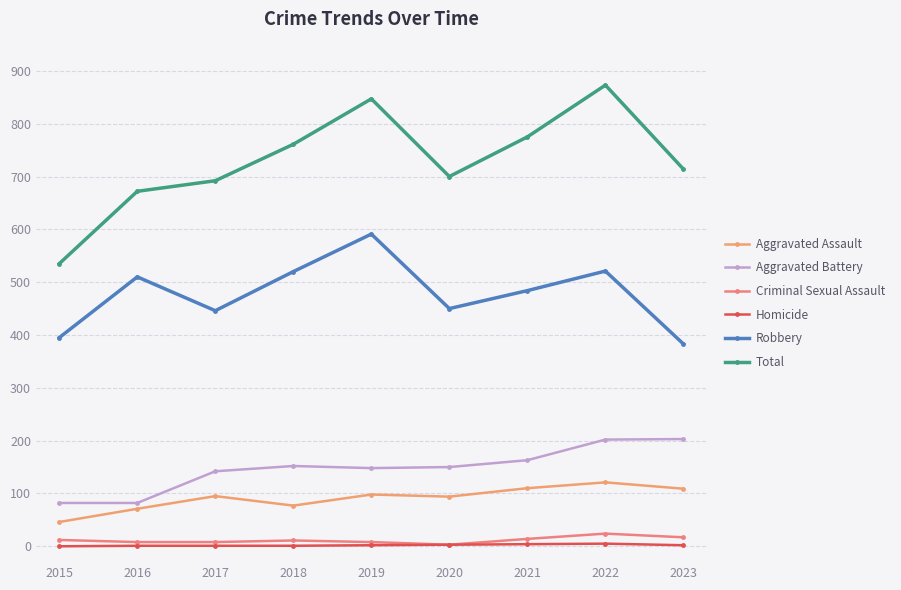

Does the chart display data point markers on the line(s)?

Yes